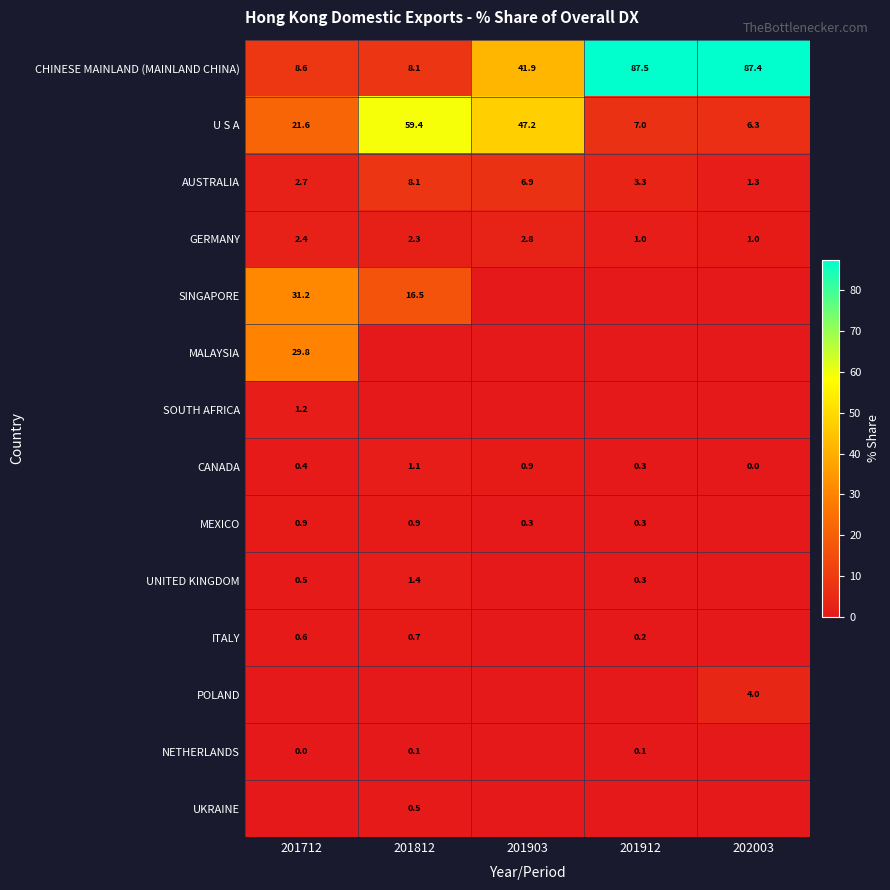

The CHINESE MAINLAND (MAINLAND CHINA) series shows 41.9 at 201903. True or false?

True